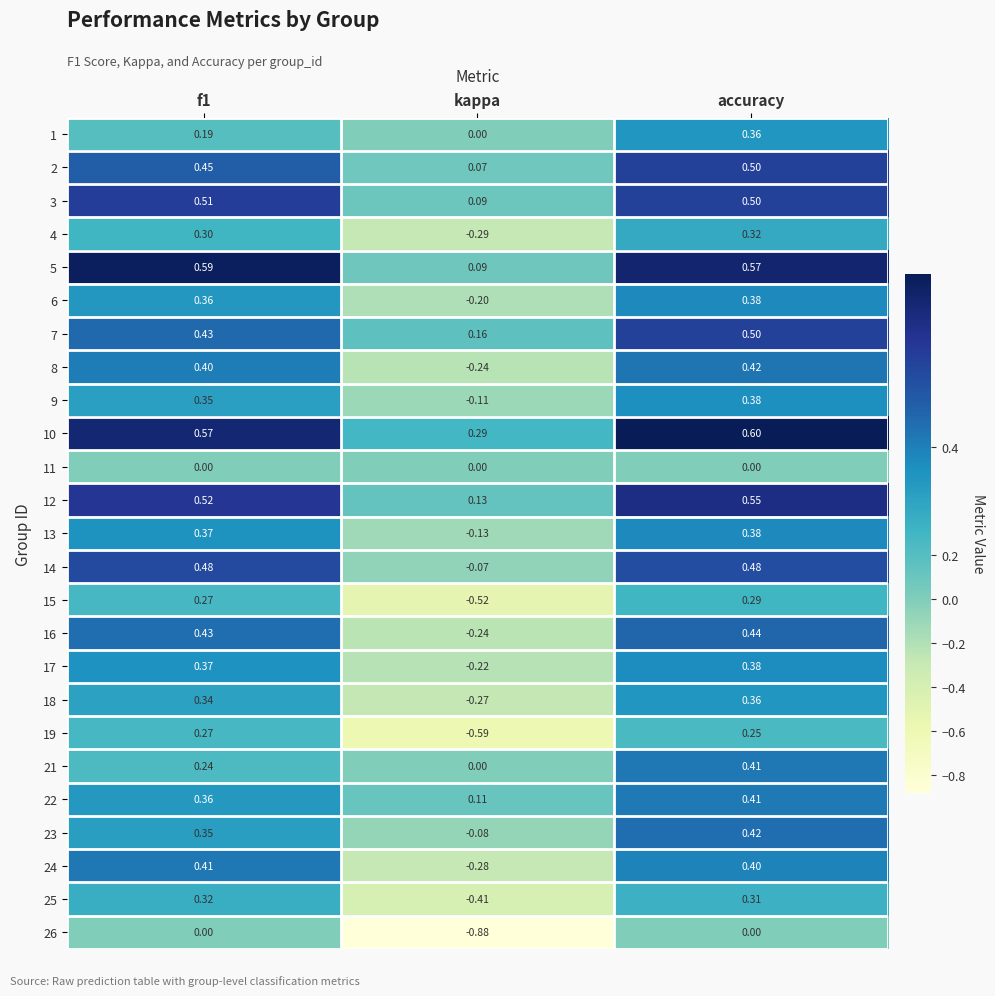

At which category is the sum across all series the highest?

accuracy